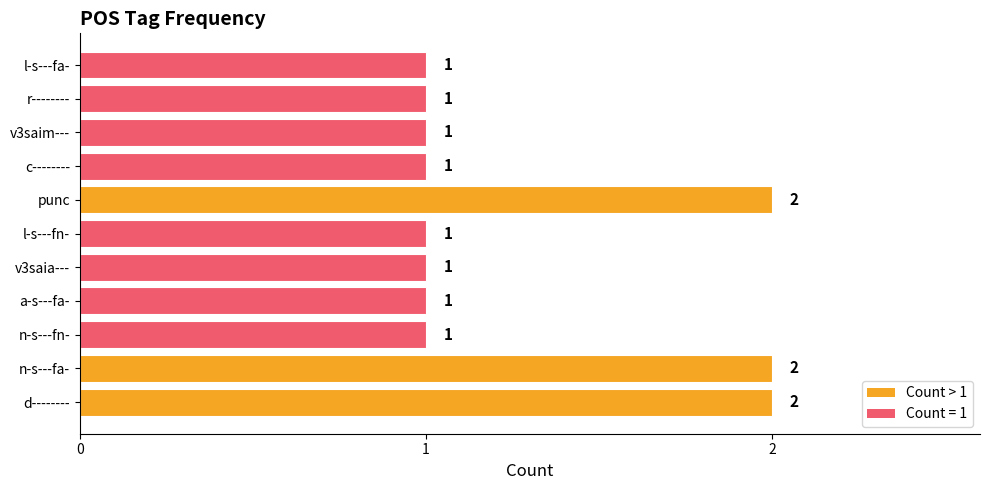

How many bars are there in total?

11